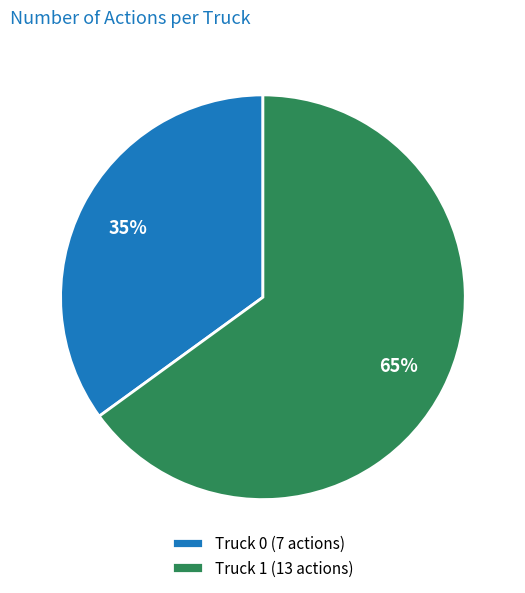

What is the largest slice in the pie chart?

Truck 1